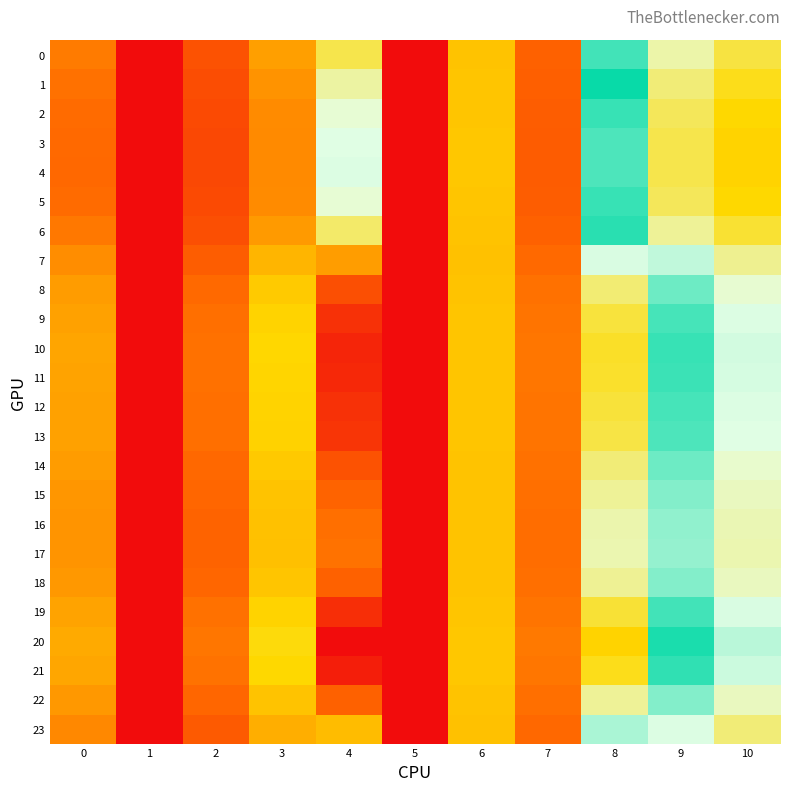

Rank the series at 9 from lowest to highest value.

4, 3, 5, 2, 1, 6, 0, 23, 7, 17, 16, 15, 22, 18, 14, 8, 13, 9, 12, 19, 11, 10, 21, 20